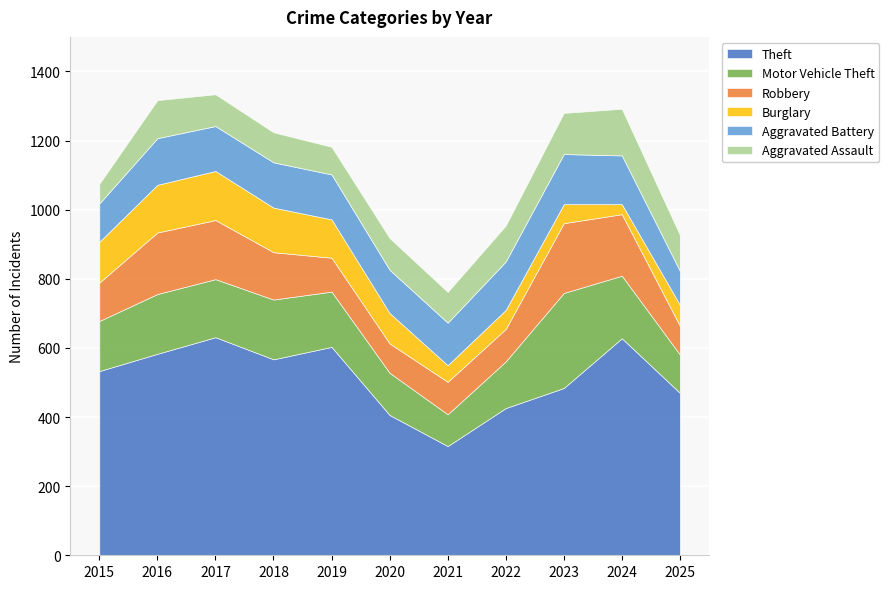

Which series has the widest spread of values?

Theft